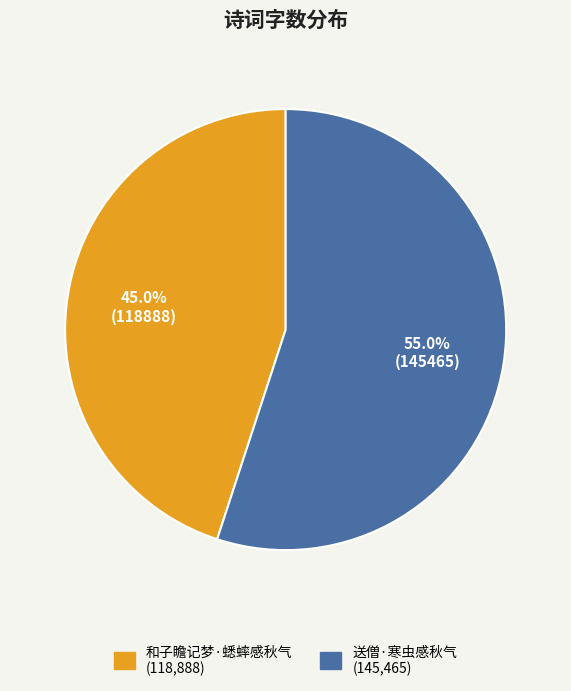

Approximately how many times larger is the value at 送僧·寒虫感秋气 compared to 和子瞻记梦·蟋蟀感秋气?

1.2